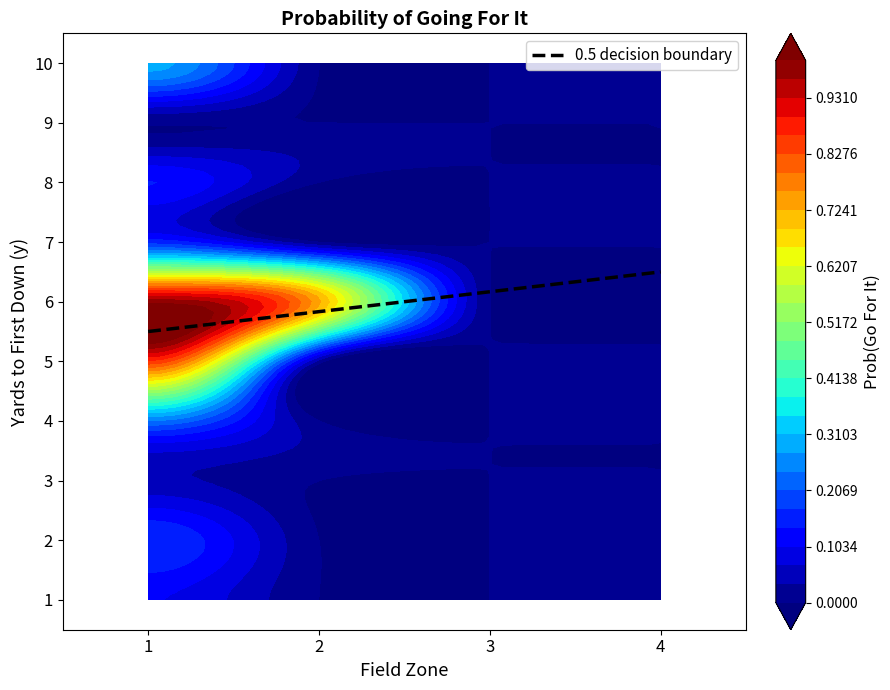

Reading left to right, extract all data points from this chart.

1: 1=0.1	2=0.0	3=0.0	4=0.0
2: 1=0.2	2=0.0	3=0.0	4=0.0
3: 1=0.0	2=0.0	3=0.0	4=0.0
4: 1=0.2	2=0.0	3=0.0	4=0.0
5: 1=0.9	2=0.0	3=0.0	4=0.0
6: 1=1.0	2=0.7	3=0.0	4=0.0
7: 1=0.2	2=0.0	3=0.0	4=0.0
8: 1=0.1	2=0.0	3=0.0	4=0.0
9: 1=0.0	2=0.0	3=0.0	4=0.0
10: 1=0.3	2=0.0	3=0.0	4=0.0